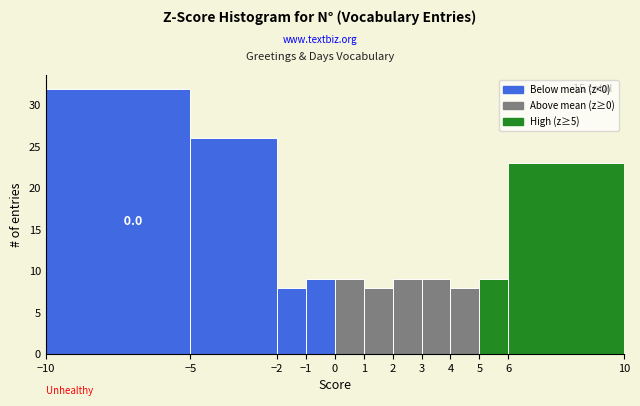

Over which range of the x-axis is the bar tallest?

-10 to -5